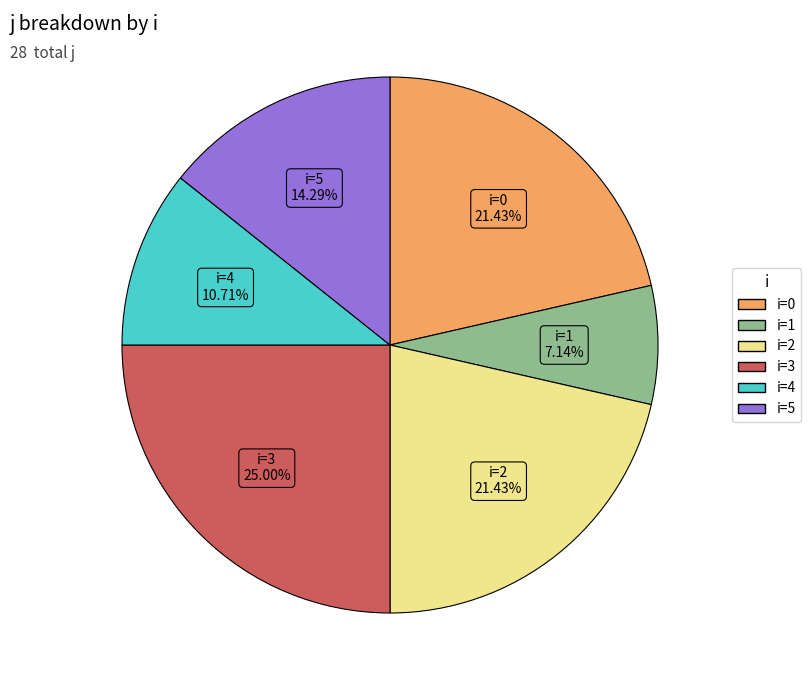

Count the number of slices in the pie.

6